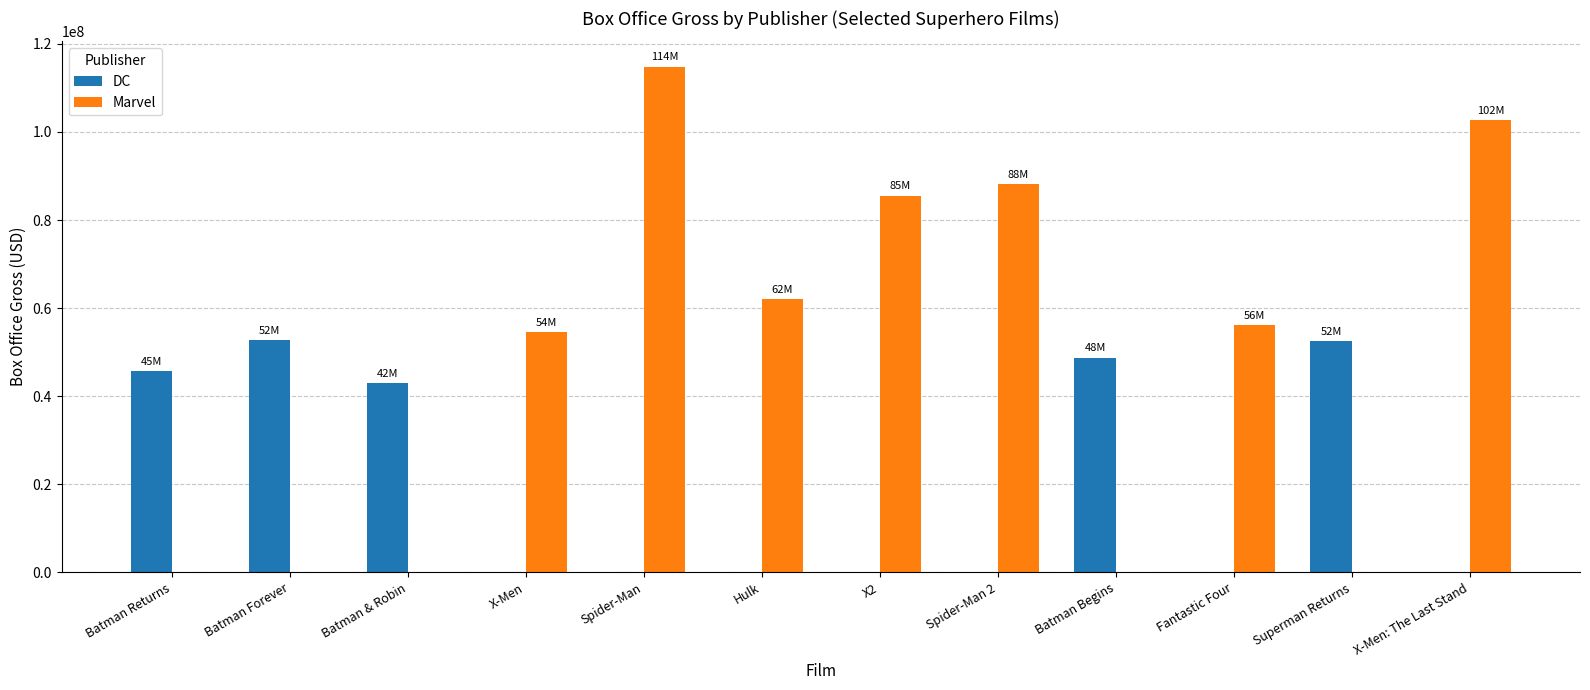

The value of Marvel at Batman Begins is -79133686. True or false?

False